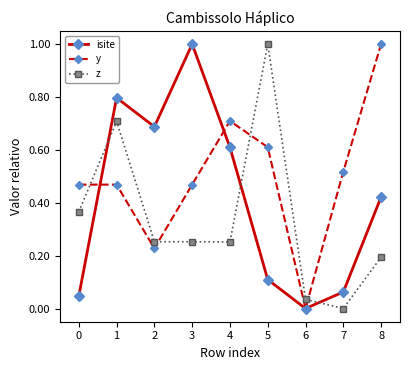

Between 0 and 1, which series saw the biggest shift?

isite